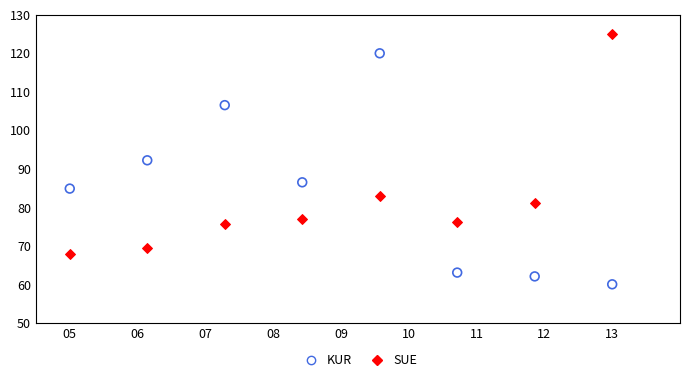

Across all data points, what is the range of X values (max minus min)?

8.0